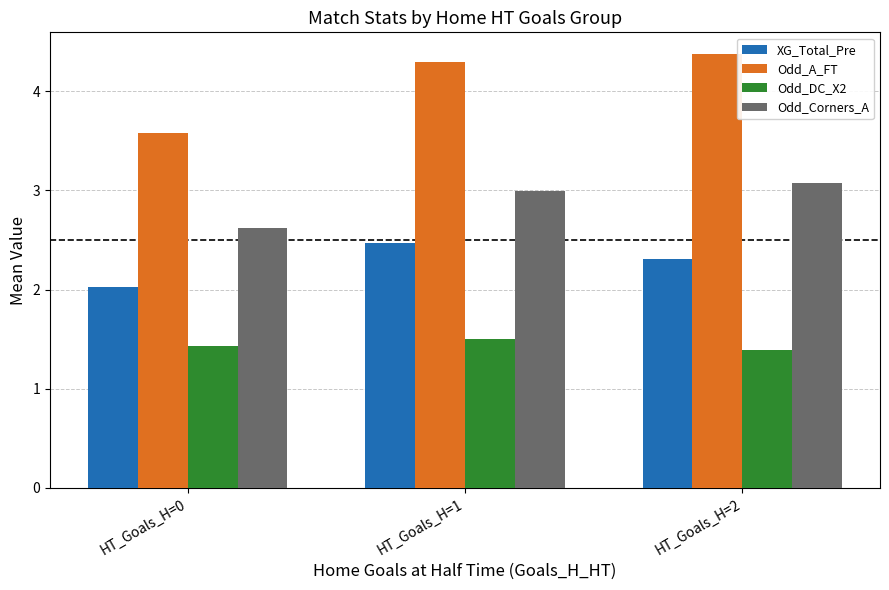

At how many categories does at least one series exceed 3?

3